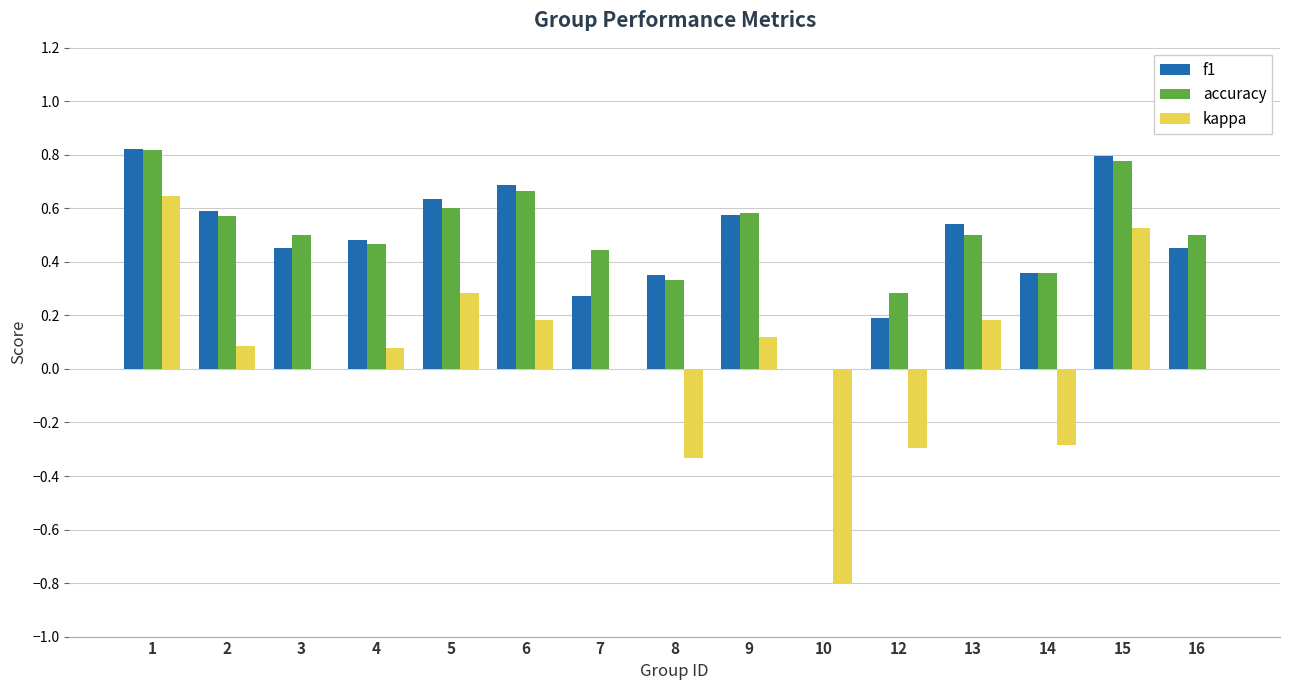

Is it true that accuracy equals 0.6 at 5?

True